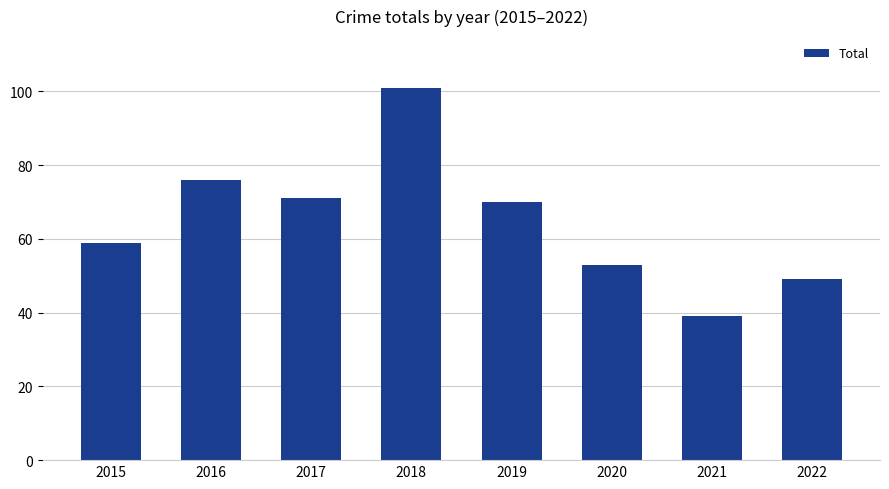

Is it true that the value at 2022 is 65?

False